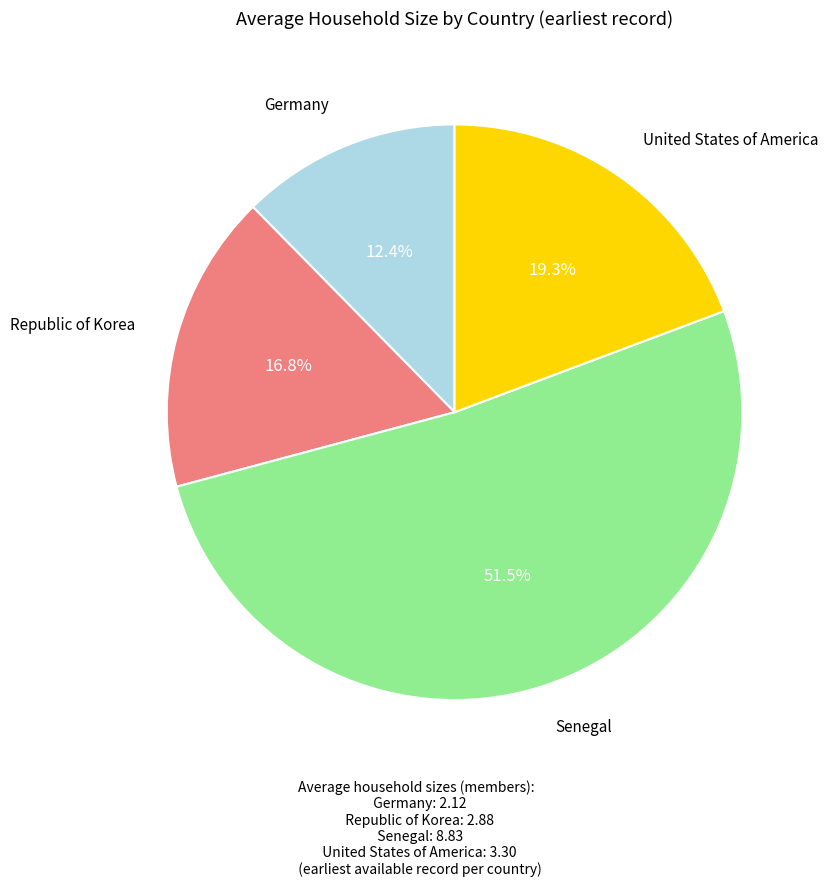

Is there any slice that represents more than half of the pie?

Yes